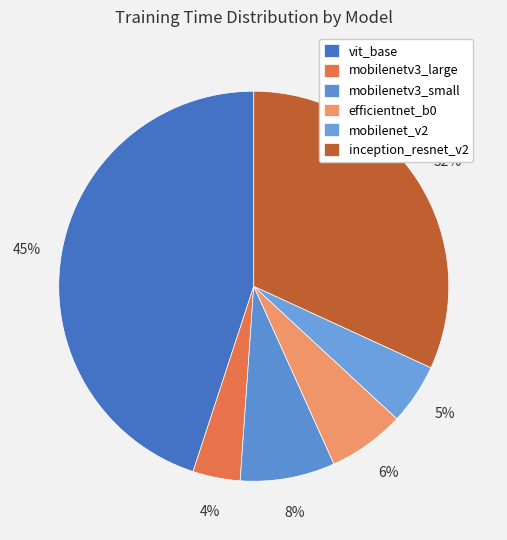

Count the number of slices in the pie.

6